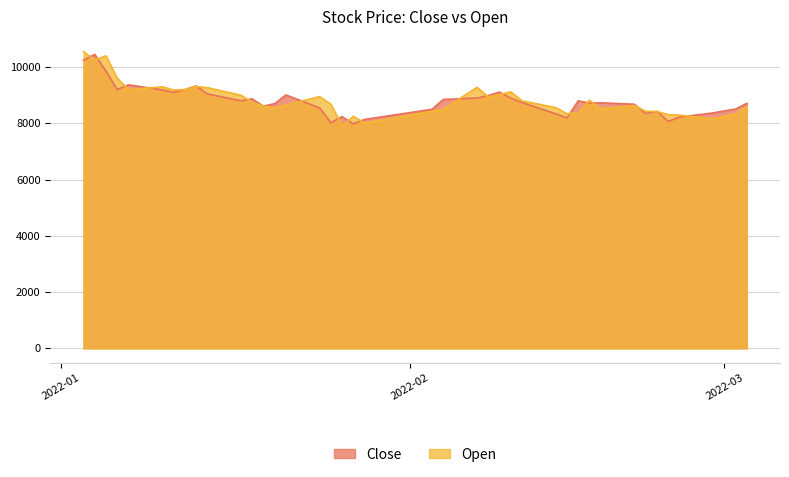

What is the value of the Close point at the 38th from the left?

8370